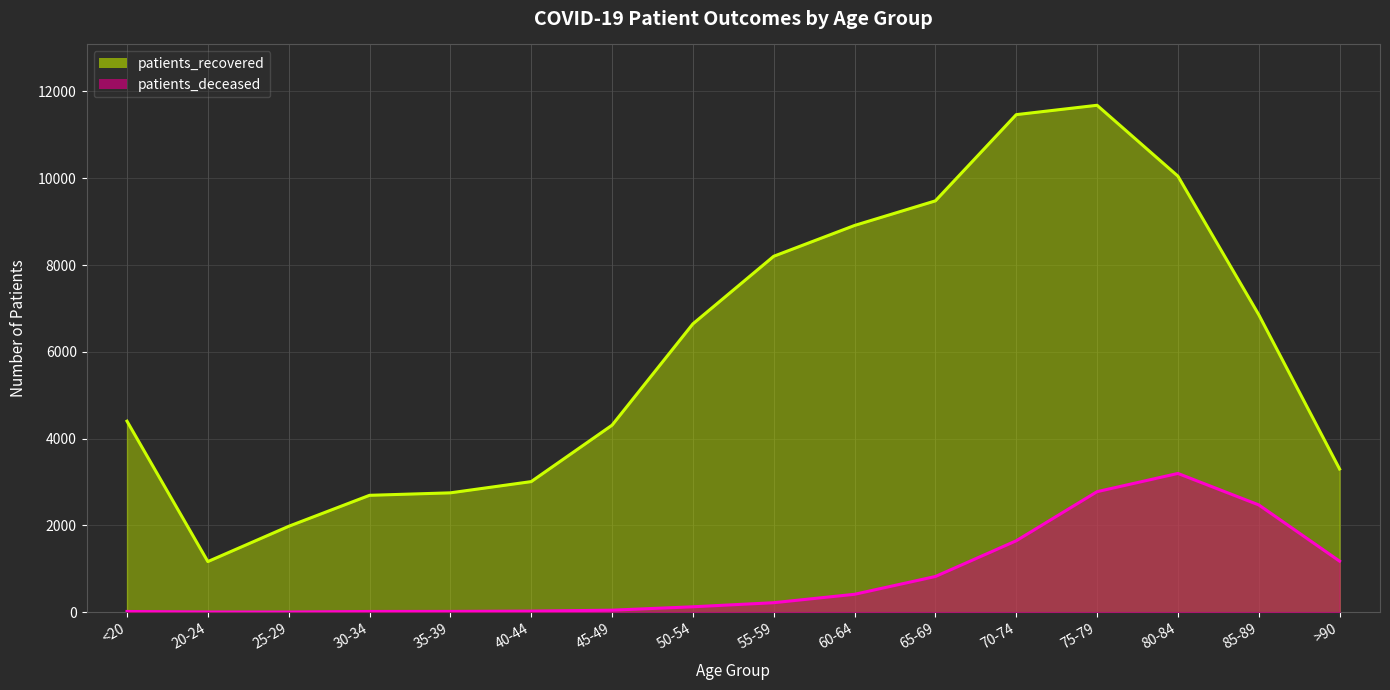

What is the total value across all series at >90?

4476